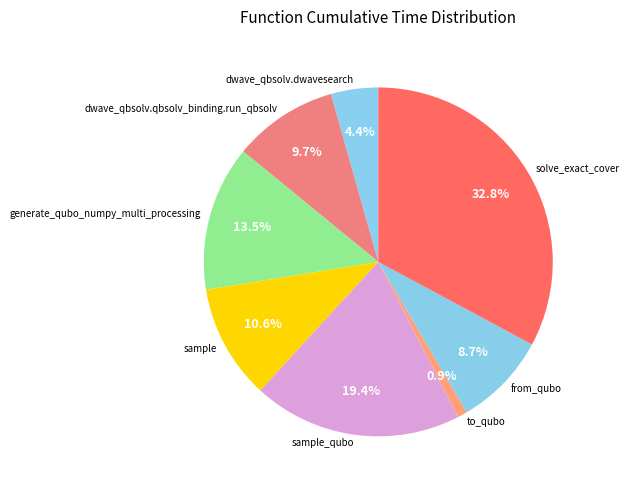

Between dwave_qbsolv.dwavesearch and to_qubo, which is larger?

dwave_qbsolv.dwavesearch